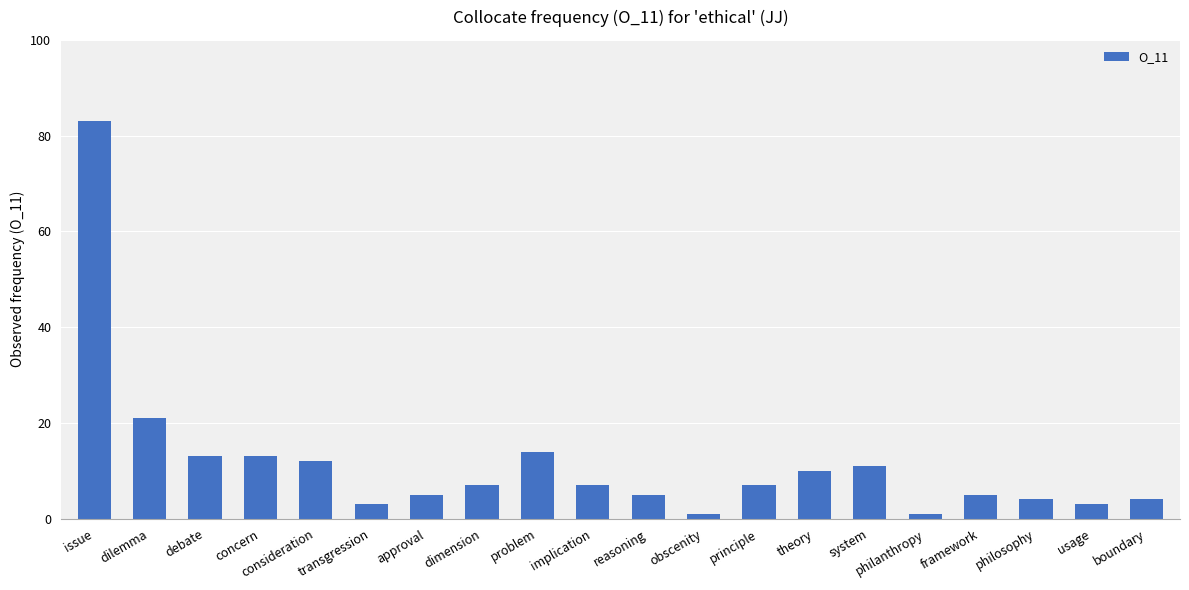

True or false: the data shows 19 at system.

False